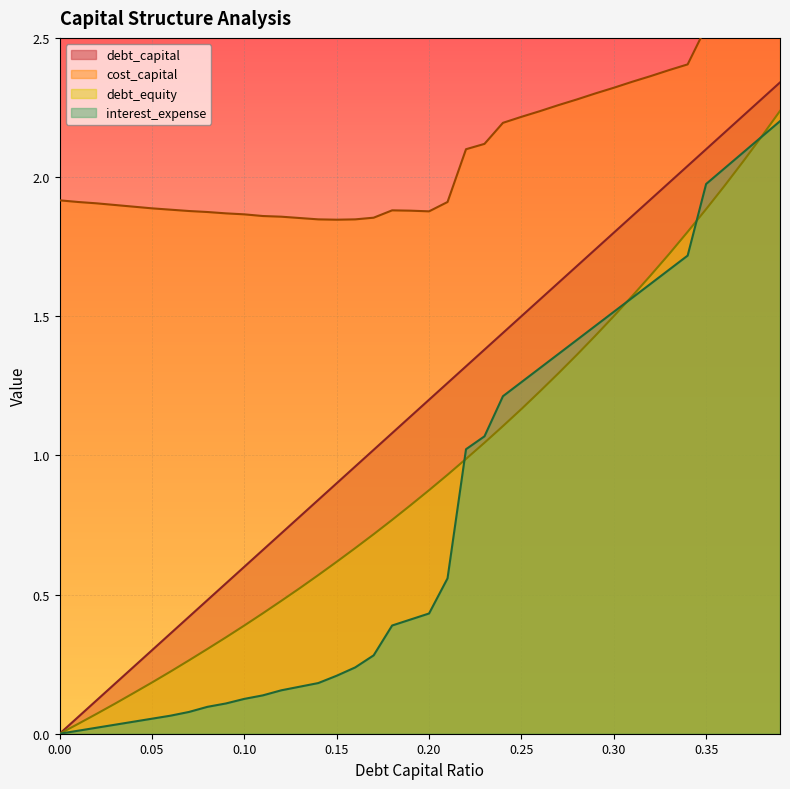

At how many categories does at least one series exceed 0?

40